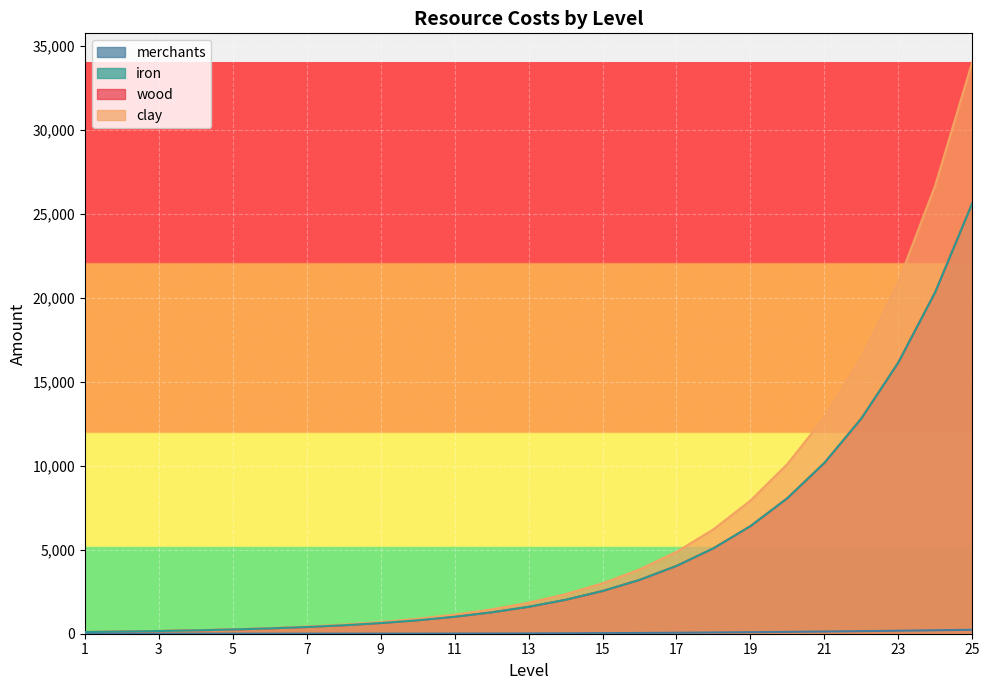

True or false: wood and iron intersect in this chart.

False